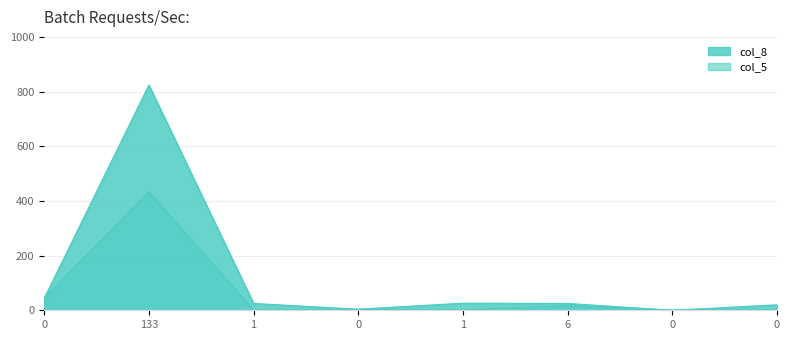

Does the chart have visible grid lines?

Yes